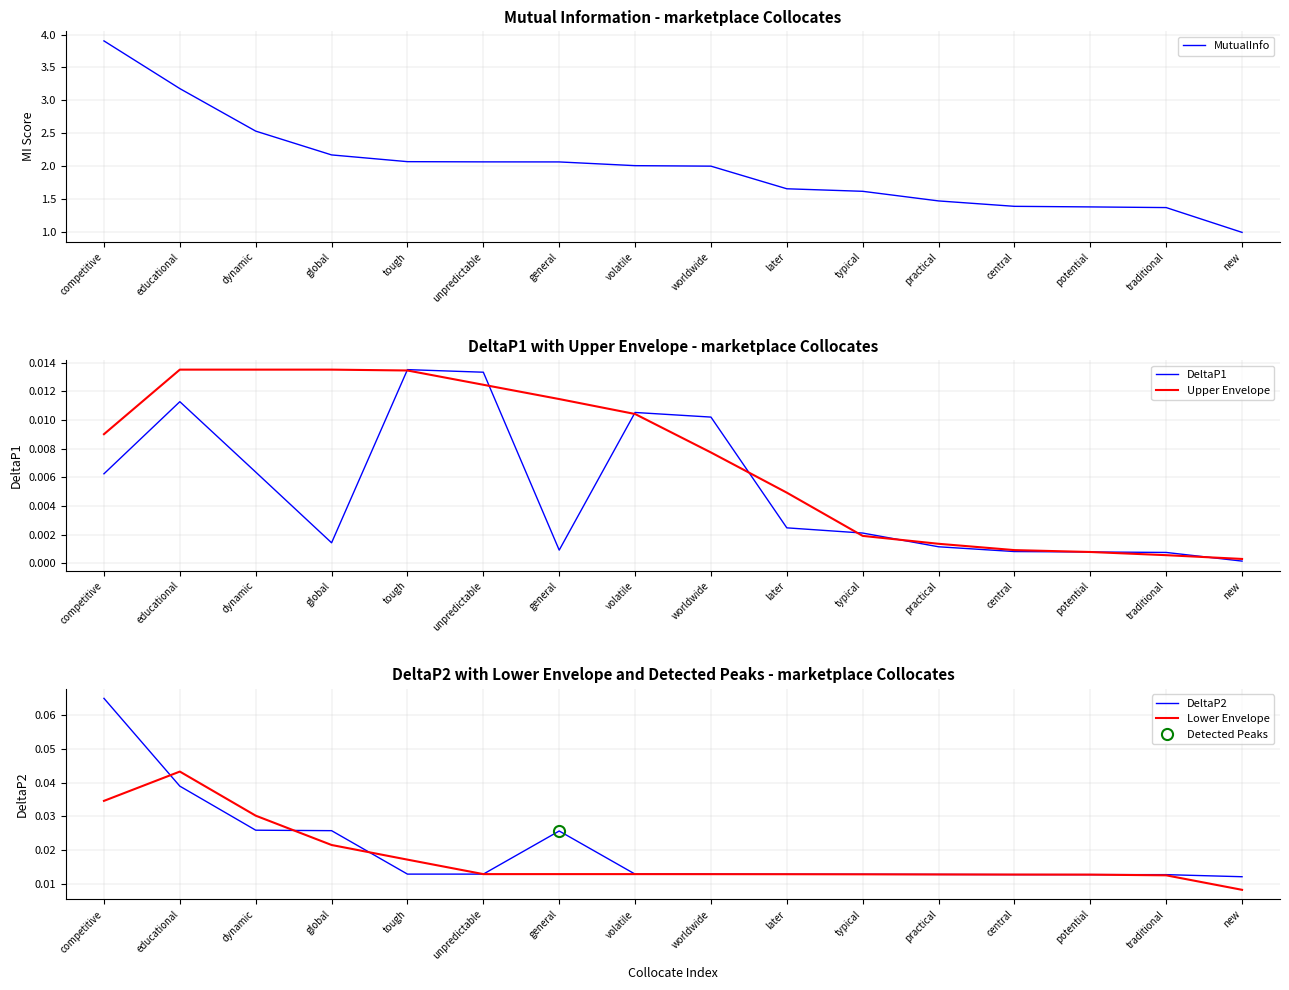

What is the spread (max minus min) of values at general?

2.1